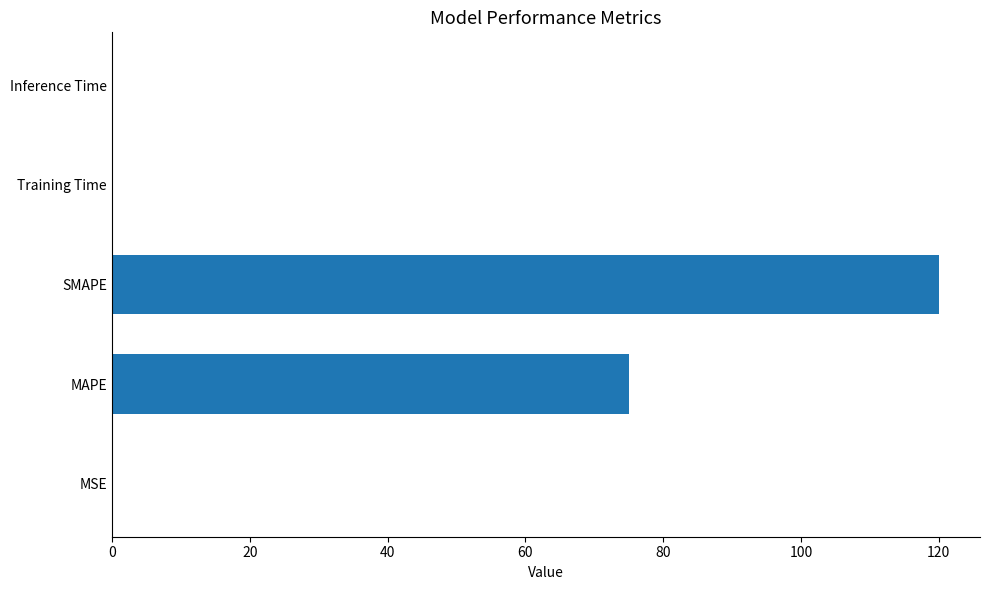

Does the chart contain stacked bars?

No